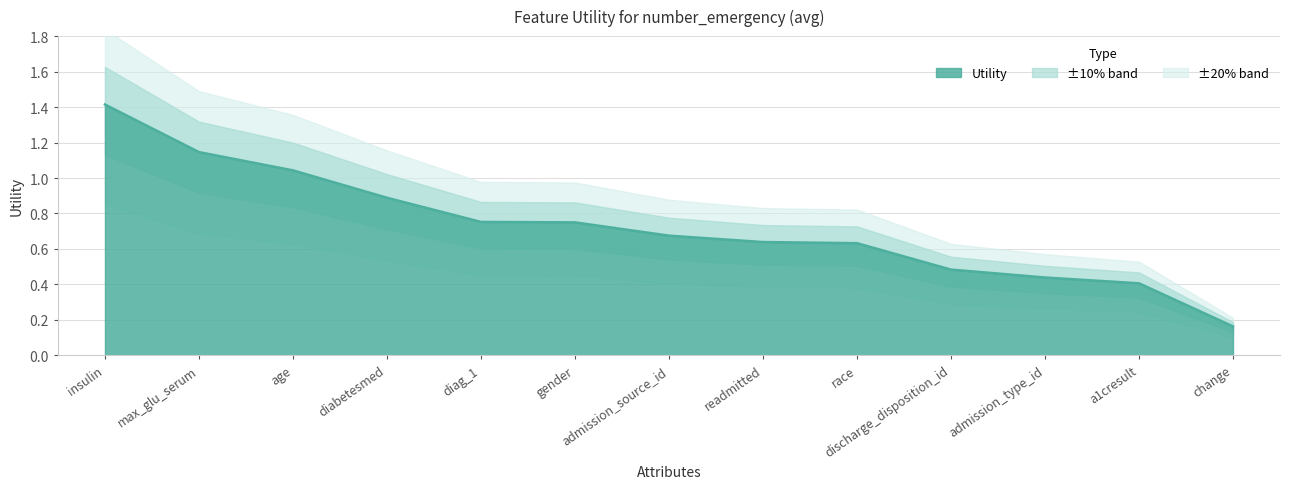

How many lines are shown in the chart?

1